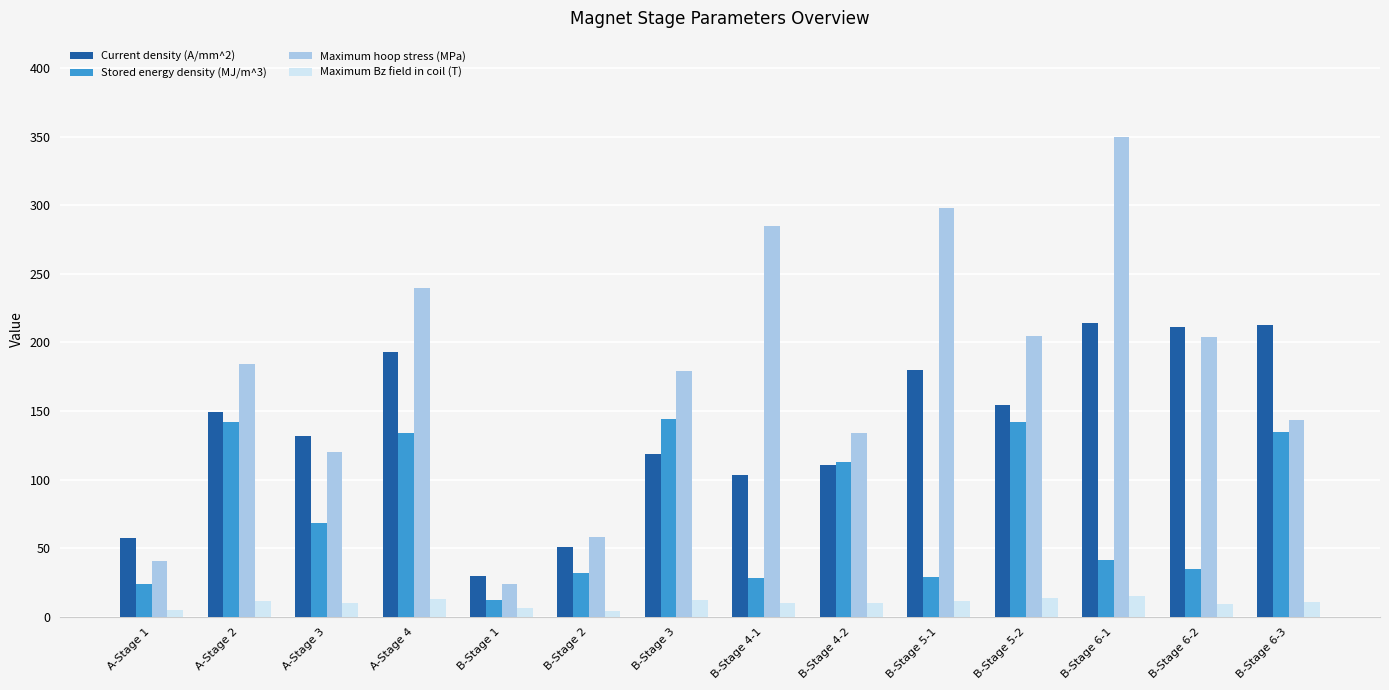

Which series has the widest spread of values?

Maximum hoop stress (MPa)